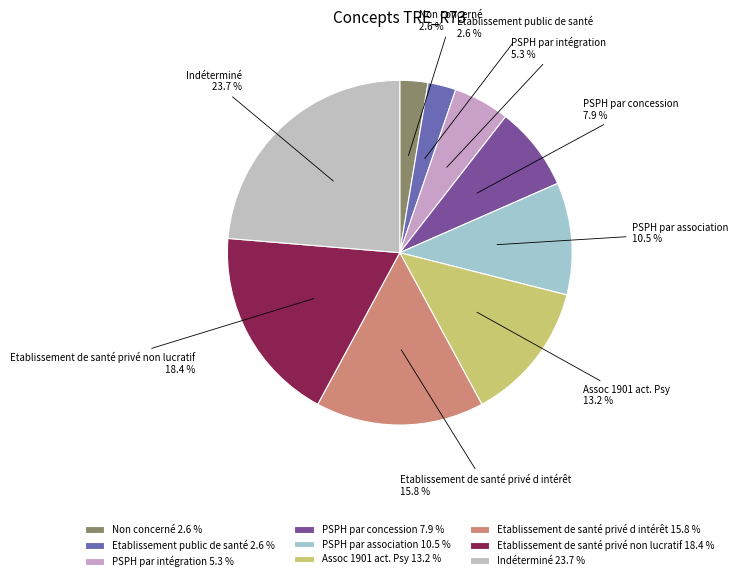

Between Non concerné 2.6 % and PSPH par association 10.5 %, which is larger?

PSPH par association 10.5 %